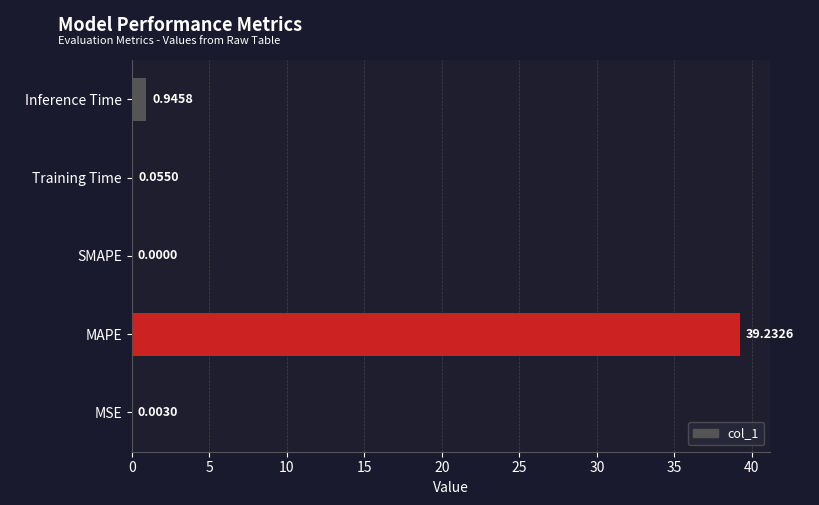

What is the sum of the values at Inference Time and MAPE?

40.2